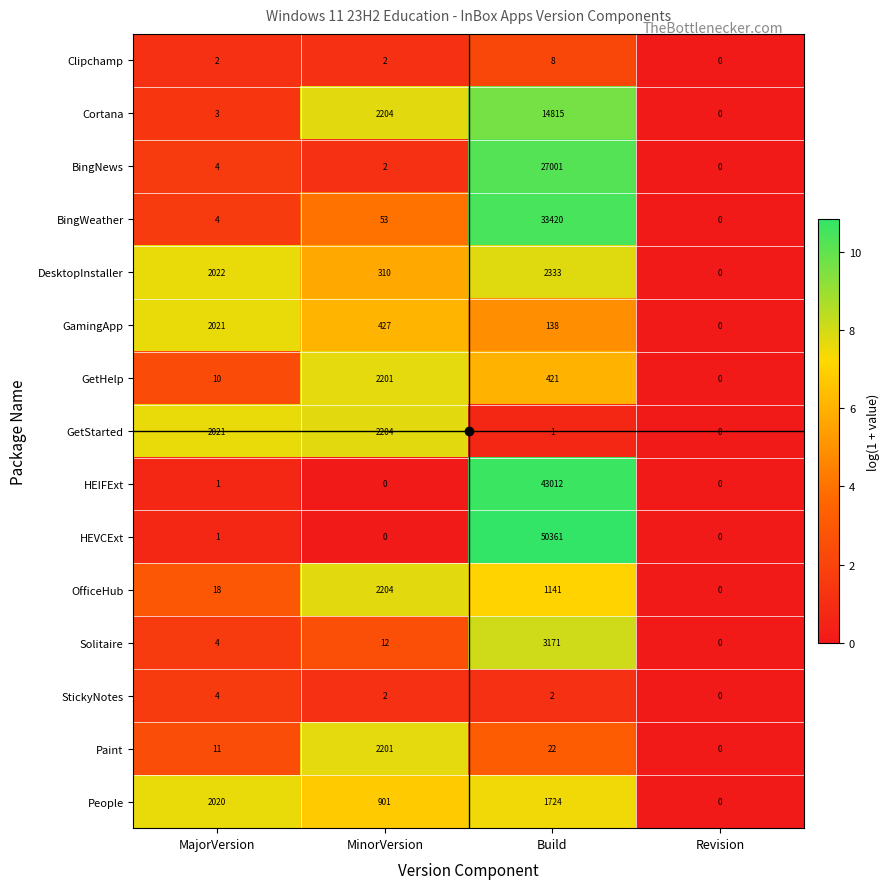

Between Build and Revision, which series saw the biggest shift?

HEVCExt